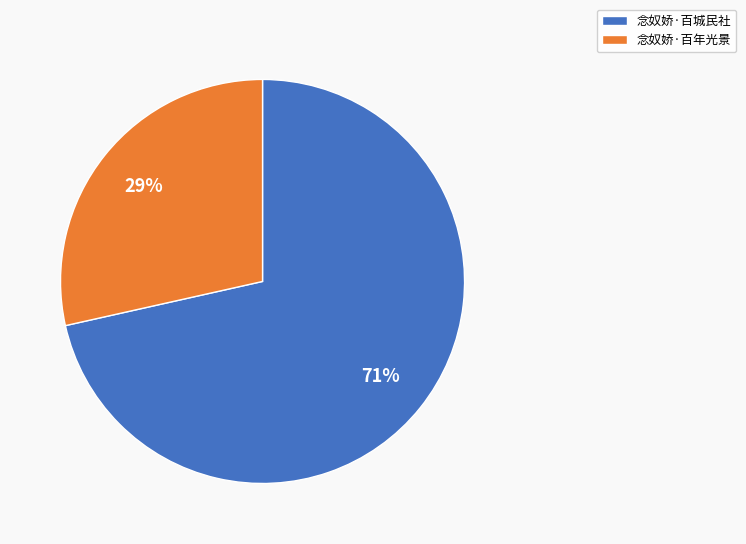

To the nearest percent, what is the combined percentage of 念奴娇·百年光景 and 念奴娇·百城民社?

100%